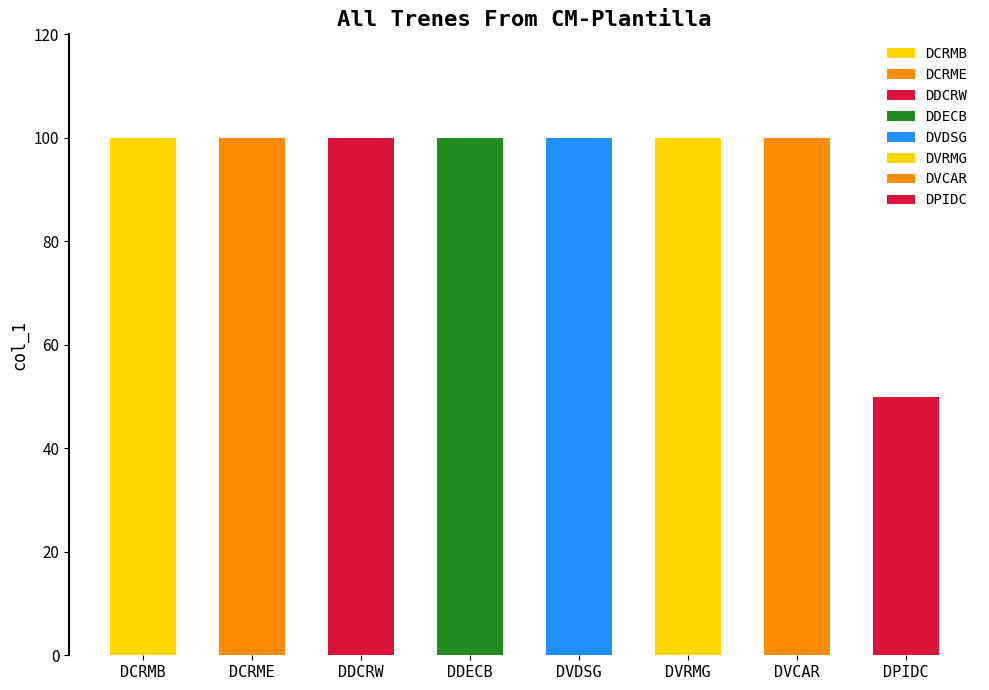

Are the bars grouped side by side (vs. stacked)?

No